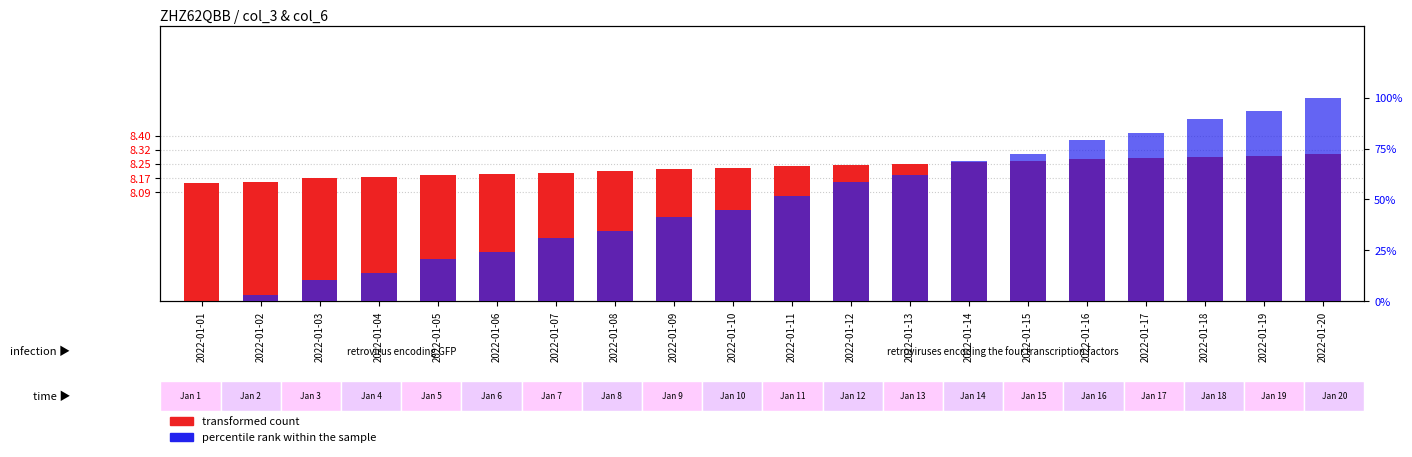

Between 2022-01-06 and 2022-01-19, which is larger?

2022-01-19